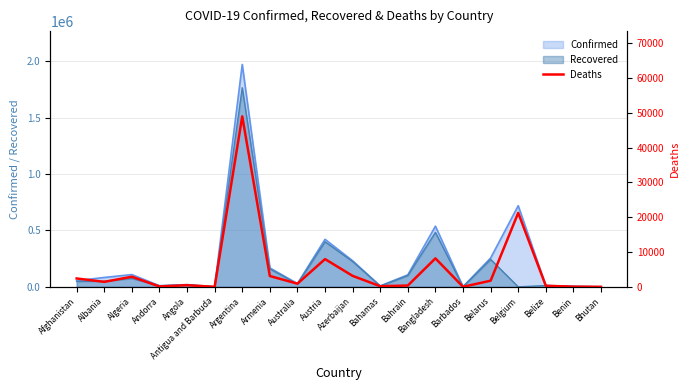

What is the difference between the second highest and minimum values?

21259